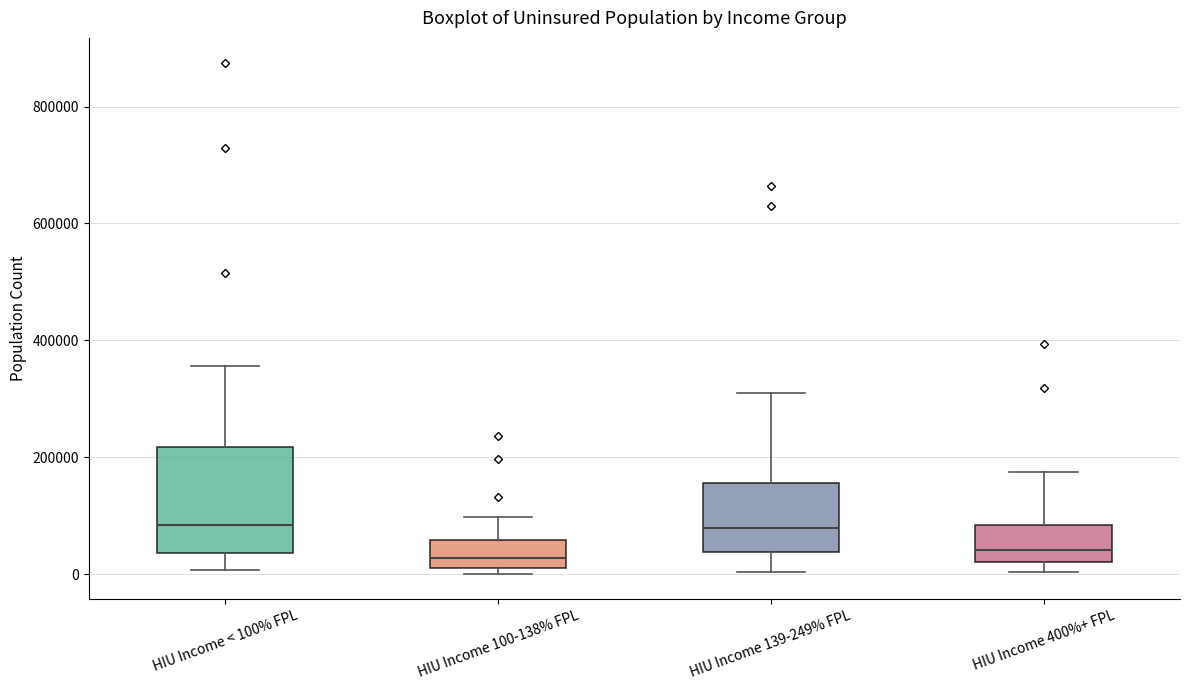

Reading left to right, transcribe this box plot: for each box, give where its median line is, the range the box spans, and where its two whiskers end, as read against the y-axis. The values are not printed on the chart, so give them approximately, as read against the axis.

HIU Income < 100% FPL: median 80000, box 40000 to 220000, whiskers 0 to 360000
HIU Income 100-138% FPL: median 20000 (just above the box's lower edge), box 20000 to 60000, whiskers 0 to 100000
HIU Income 139-249% FPL: median 80000, box 40000 to 160000, whiskers 0 to 320000
HIU Income 400%+ FPL: median 40000, box 20000 to 80000, whiskers 0 to 180000